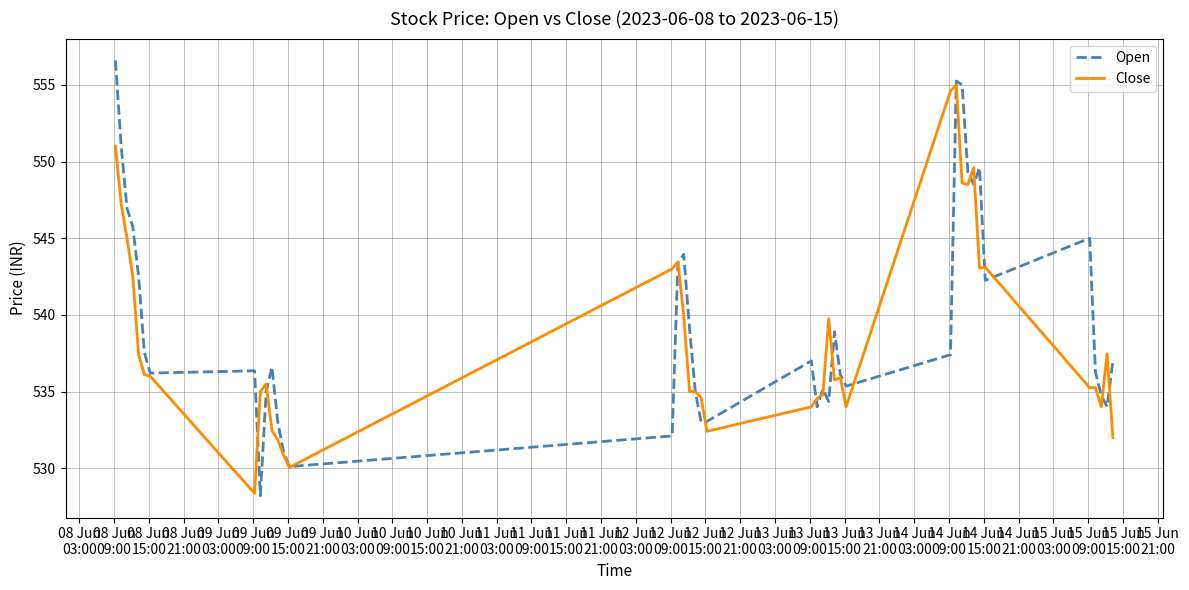

Which series has the widest spread of values?

Open